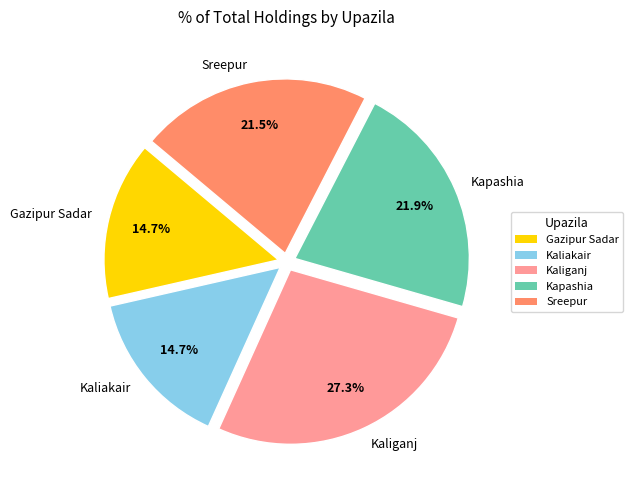

Combined, what portion of the pie is Kapashia and Kaliganj?

49.2%